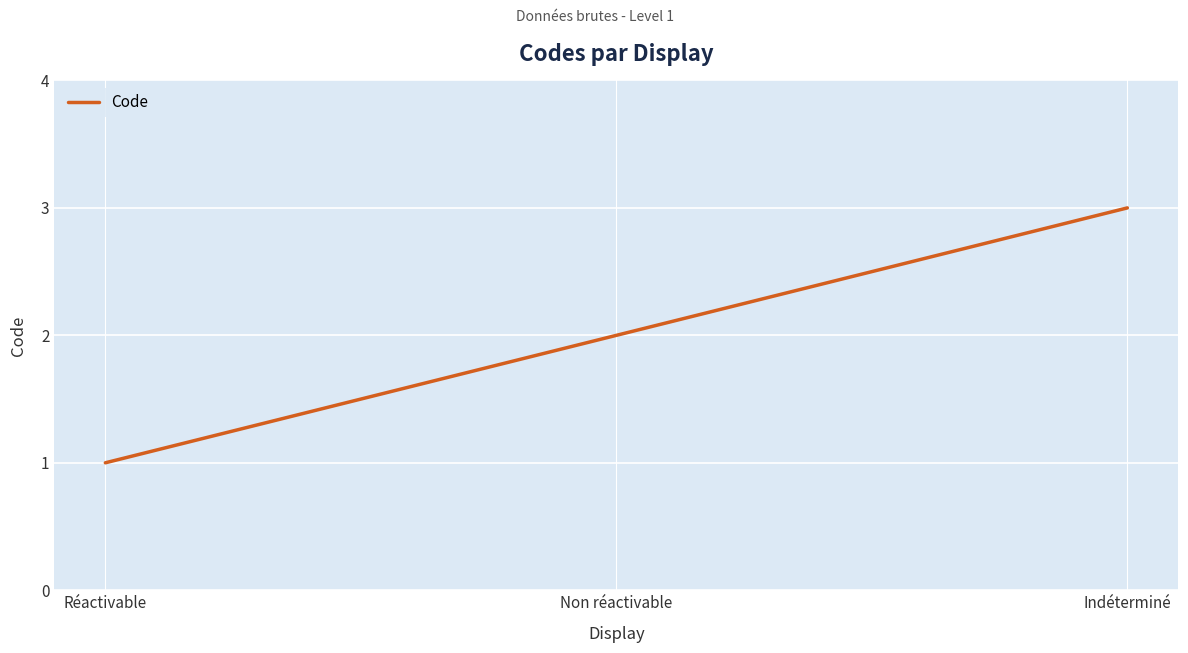

What is the difference between the values at Réactivable and Indéterminé?

2